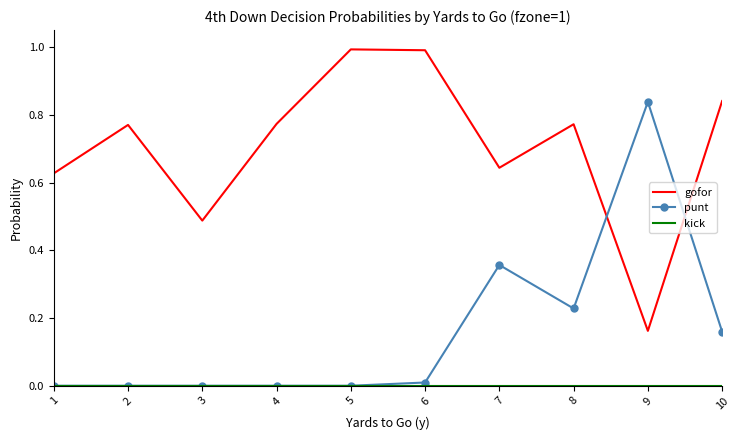

What is the total value across all series at 9?

1.0